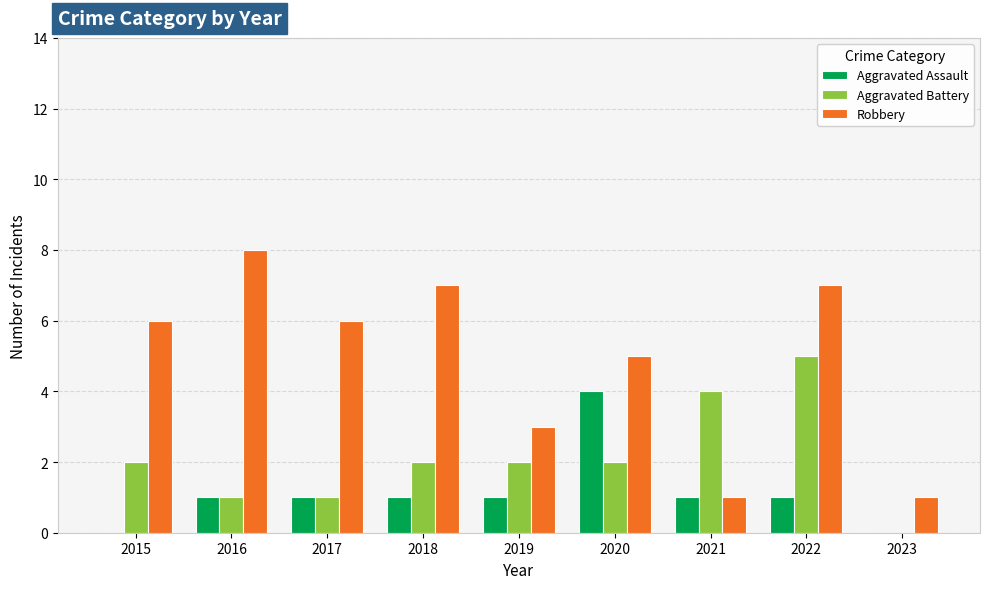

The Robbery series shows 3 at 2019. True or false?

True